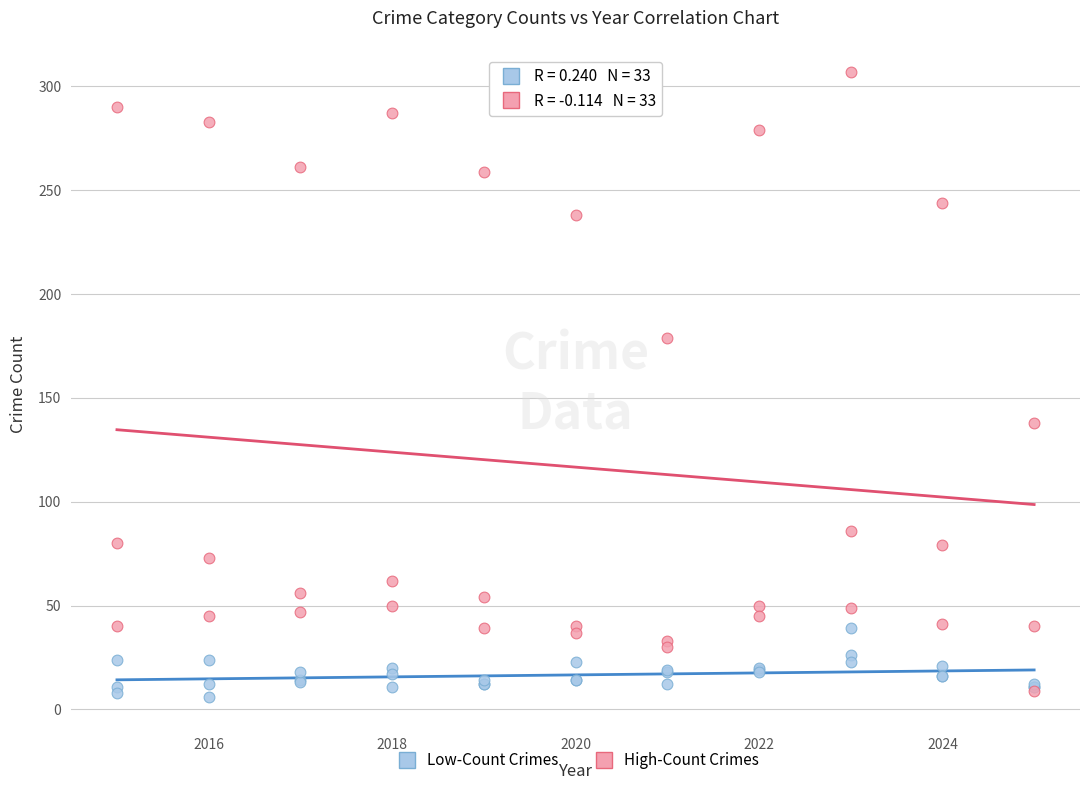

Which series has the widest spread of Y values?

High-Count Crimes